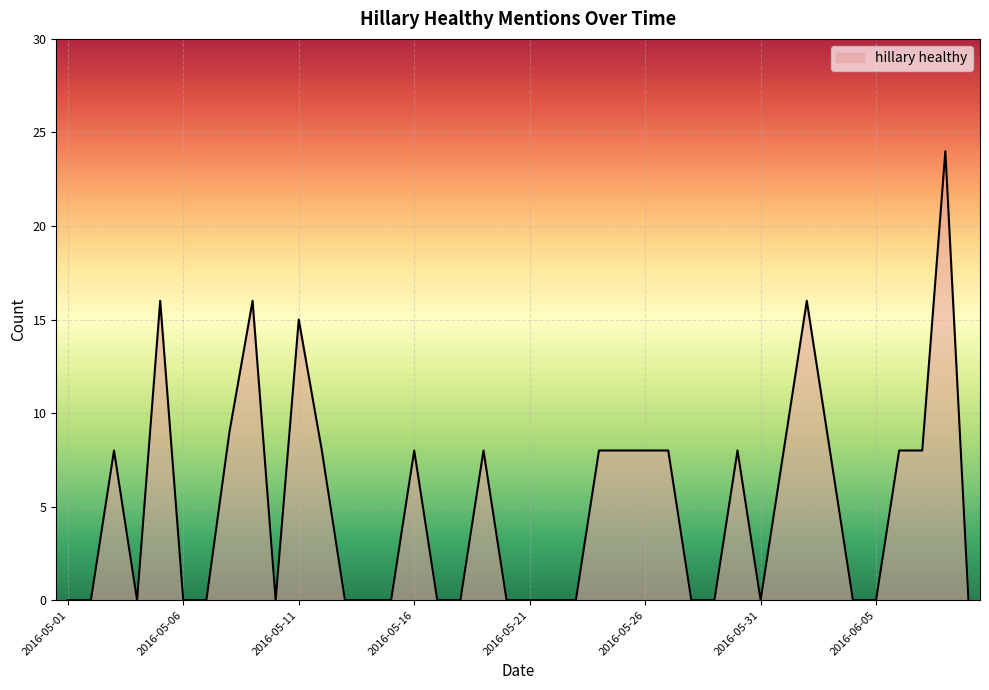

What is the maximum value shown in the chart?

24